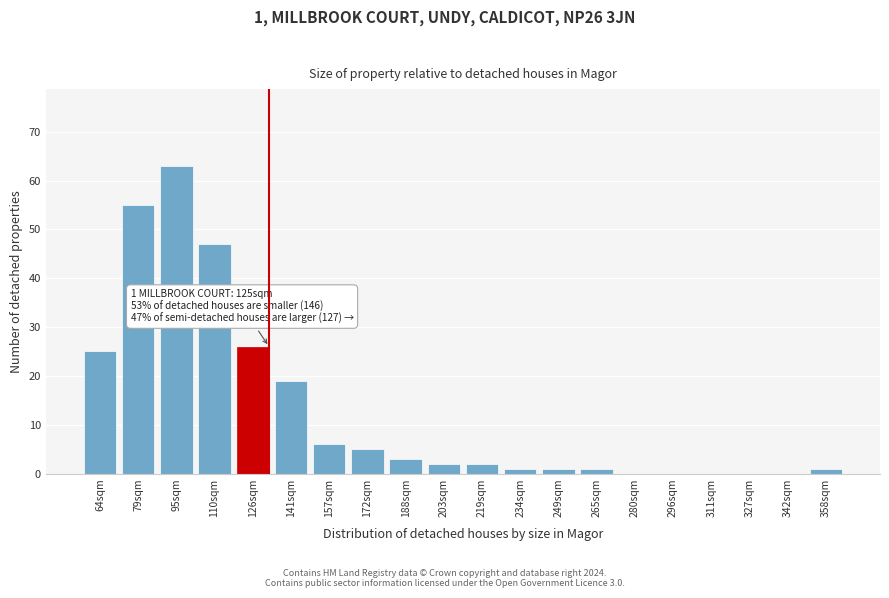

Reading left to right, list all the values displayed in this chart.

64sqm=25	79sqm=55	95sqm=63	110sqm=47	126sqm=26	141sqm=19	157sqm=6	172sqm=5	188sqm=3	203sqm=2	219sqm=2	234sqm=1	249sqm=1	265sqm=1	280sqm=0	296sqm=0	311sqm=0	327sqm=0	342sqm=0	358sqm=1